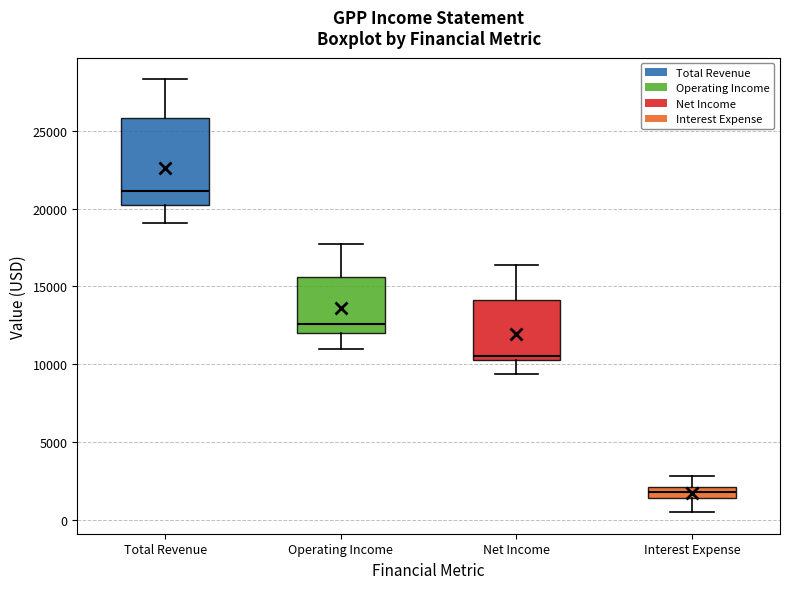

Which box has the highest median line?

Total Revenue